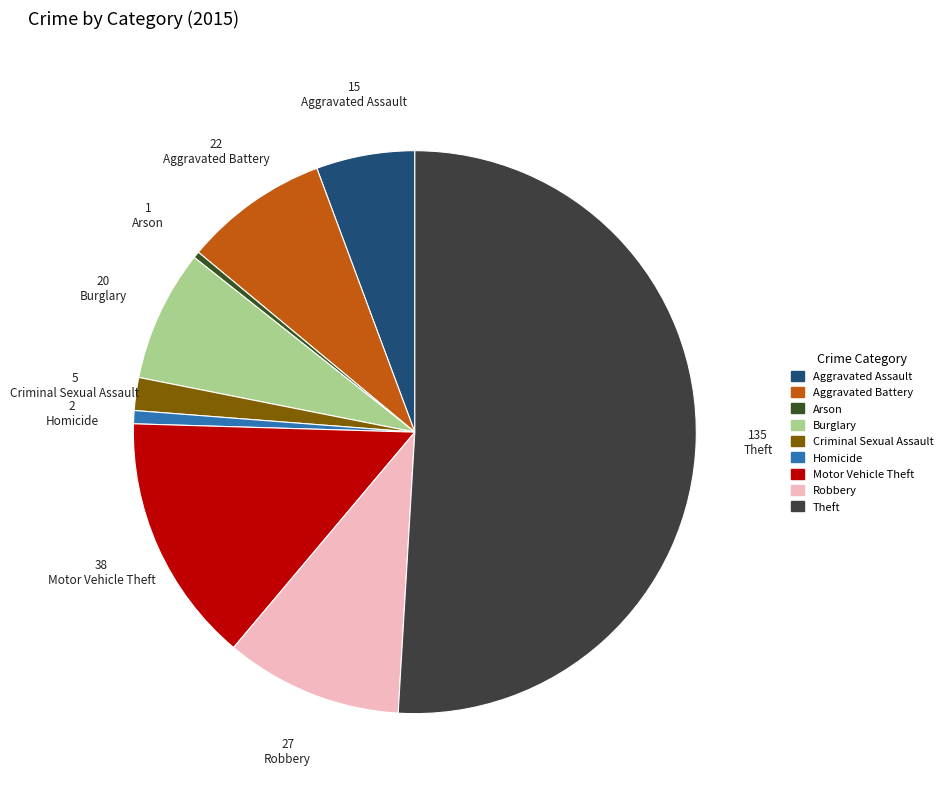

Approximately how many times larger is the value at Motor Vehicle Theft compared to Aggravated Assault?

2.5